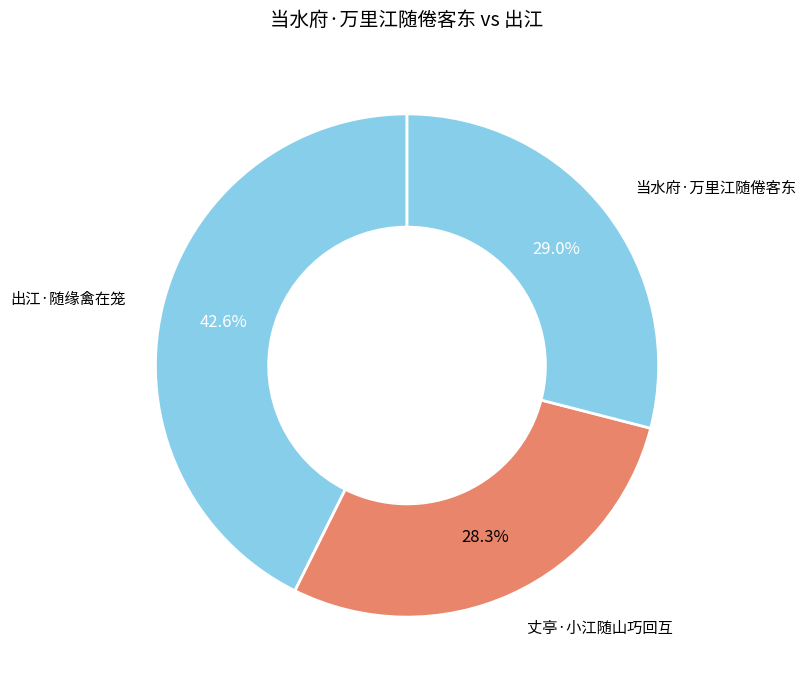

Approximately how many times larger is the value at 丈亭·小江随山巧回互 compared to 出江·随缘禽在笼?

0.7